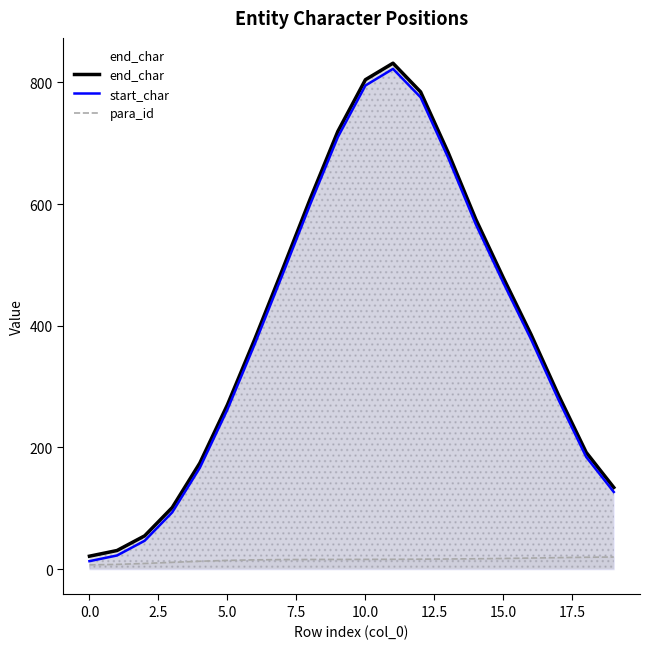

Reading left to right, transcribe all the data shown in this chart.

end_char: 21.3	30.7	54.7	101.2	174.3	270.1	379.0	492.9	608.4	719.2	804.2	831.4	784.2	684.4	574.9	478.5	385.8	285.7	191.9	134.2
start_char: 13.2	22.5	46.7	93.4	166.6	262.4	371.1	484.6	599.5	709.8	794.7	822.1	775.3	675.9	566.6	470.4	377.9	278.0	184.4	126.8
para_id: 7.1	7.9	9.4	11.2	13.0	14.4	15.3	15.8	15.9	16.0	16.1	16.2	16.4	16.7	17.1	17.6	18.3	19.0	19.6	19.9